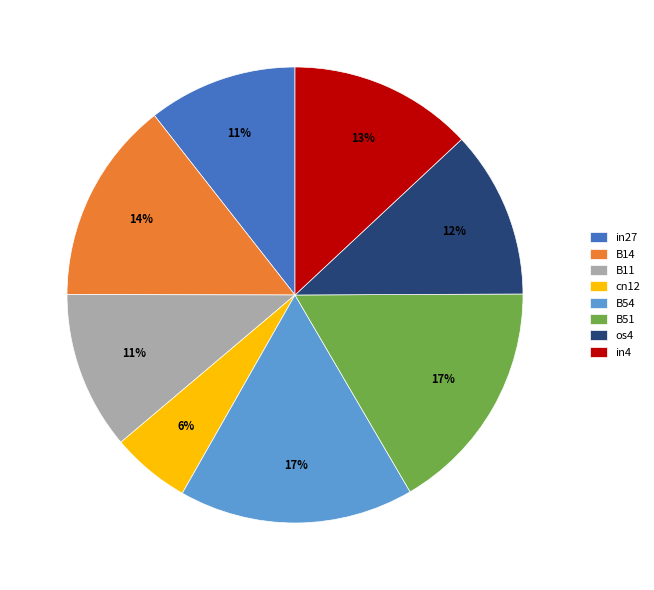

Do in27 and in4 together represent more than half of the pie?

No